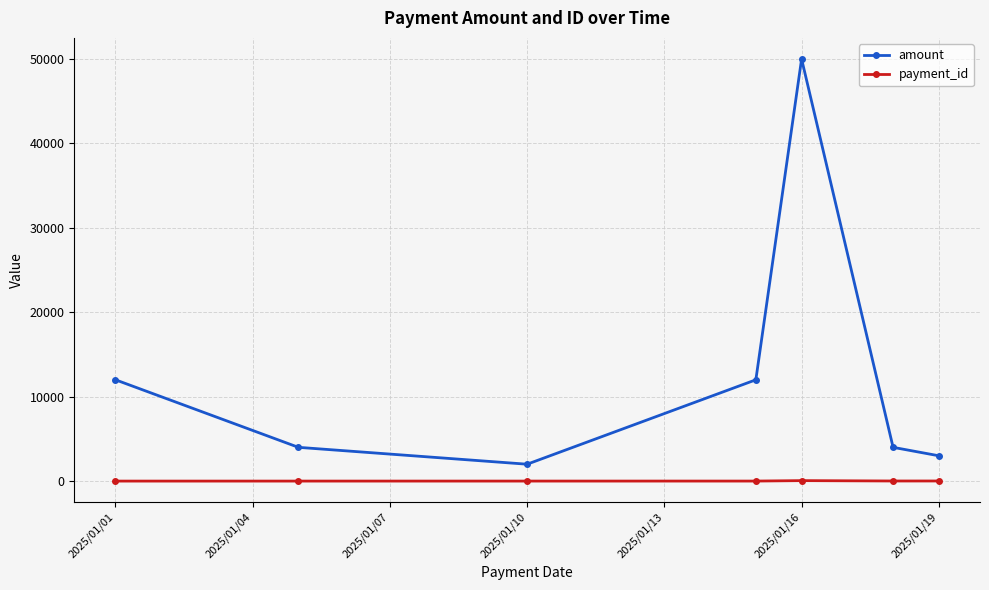

Which series has the widest spread of values?

amount